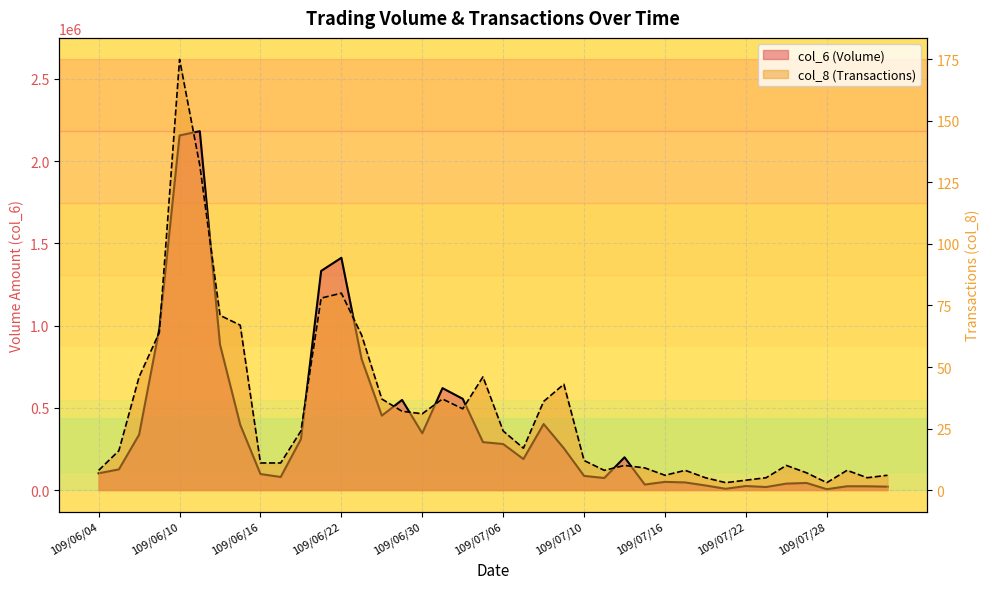

Which series changed the most between 109/06/19 and 109/06/22?

col_6